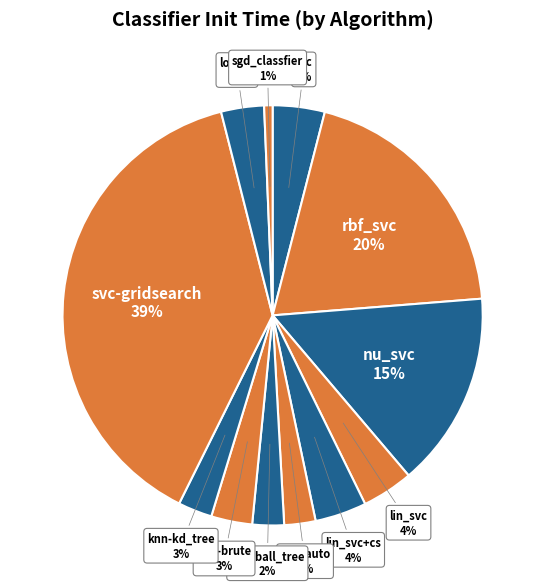

Is svc the majority of the pie?

No